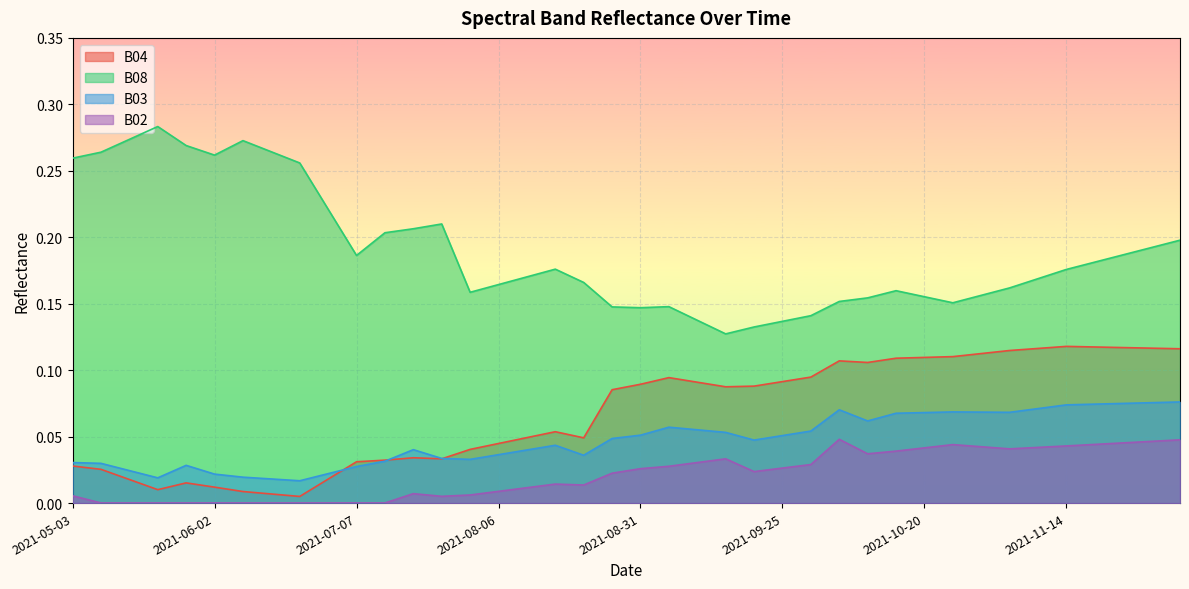

Rank the series by their maximum value, from highest to lowest.

B08, B04, B03, B02